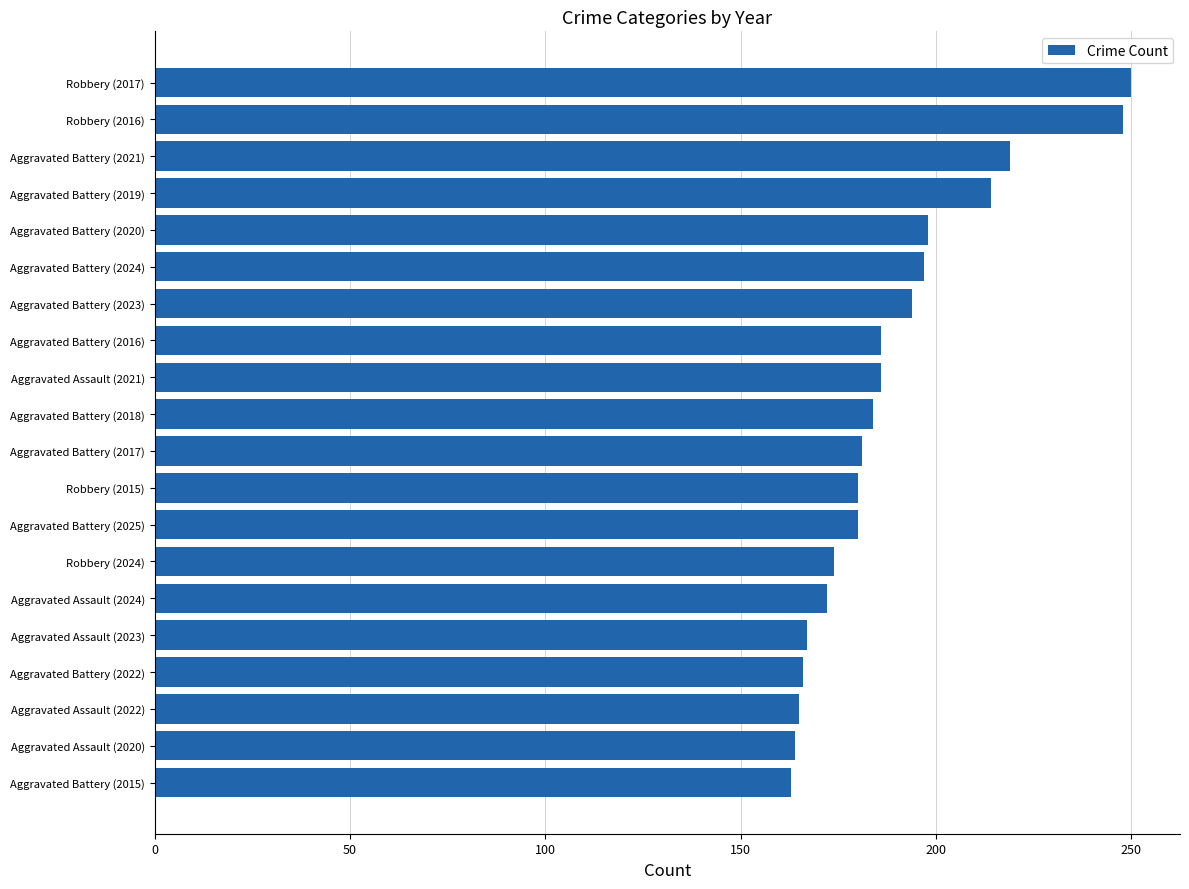

How many categories are shown in the chart?

20